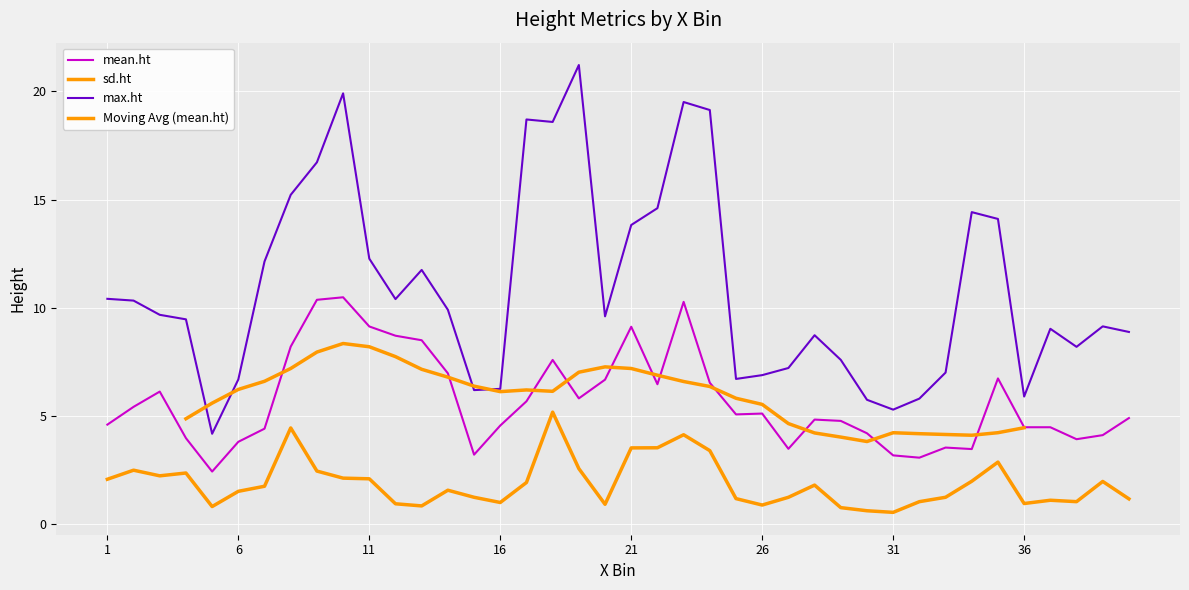

What is the value of the mean.ht point at the 4th from the left?

4.0